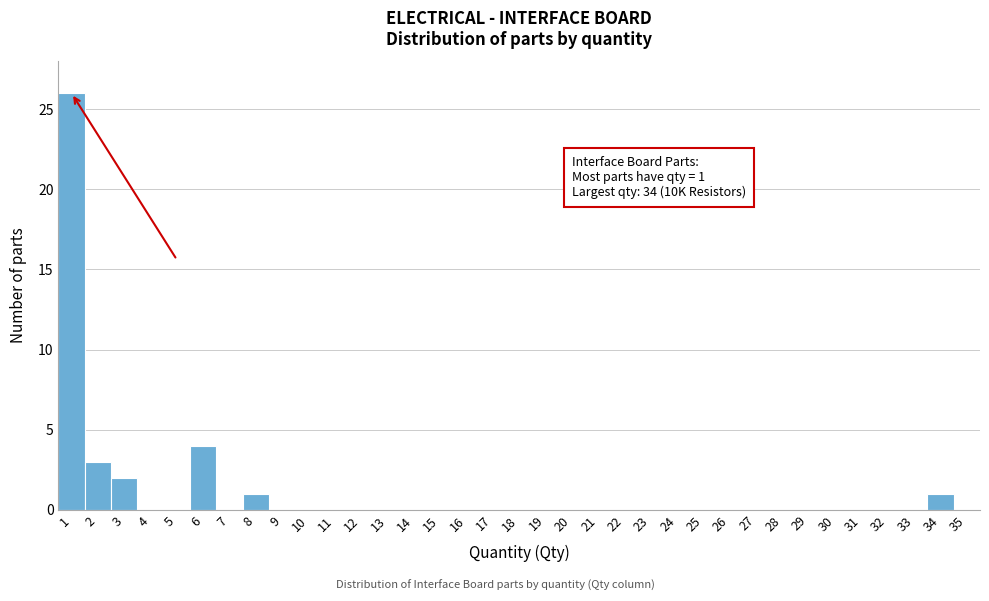

Over which range of the x-axis is the bar tallest?

0.5 to 1.5